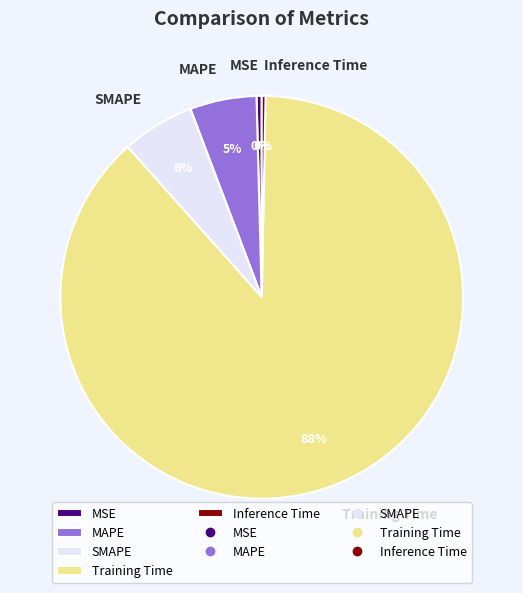

Combined, do SMAPE and Inference Time account for over 50%?

No